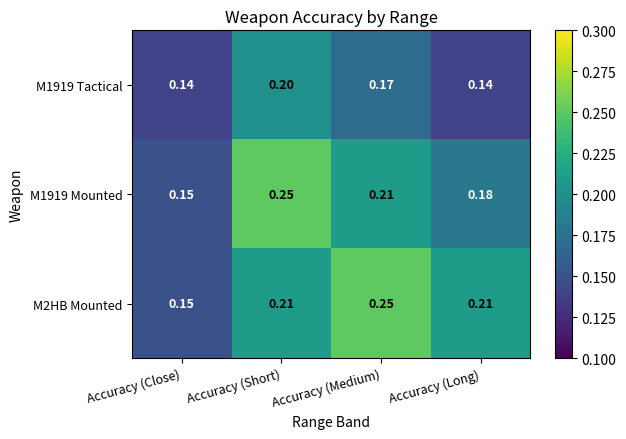

Which category has the lowest value in the M2HB Mounted series?

Accuracy (Close)